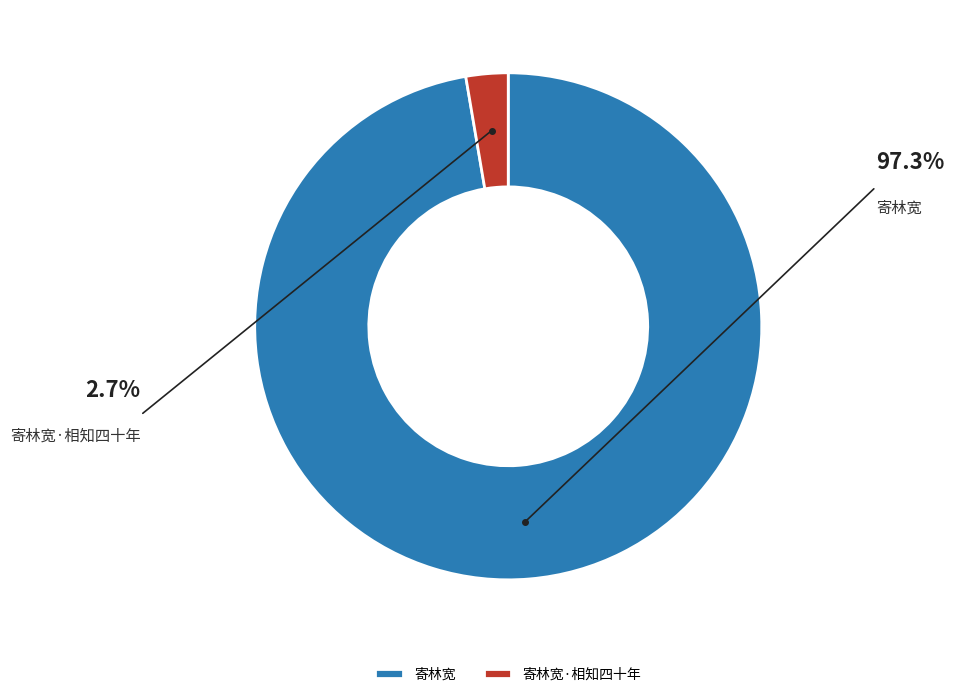

How much of the chart is everything except 寄林宽·相知四十年?

97.3%